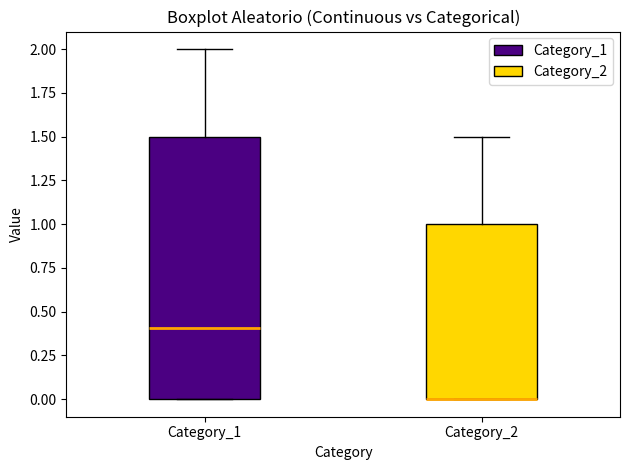

Which box is the tallest, from its lower edge to its upper edge?

Category_1